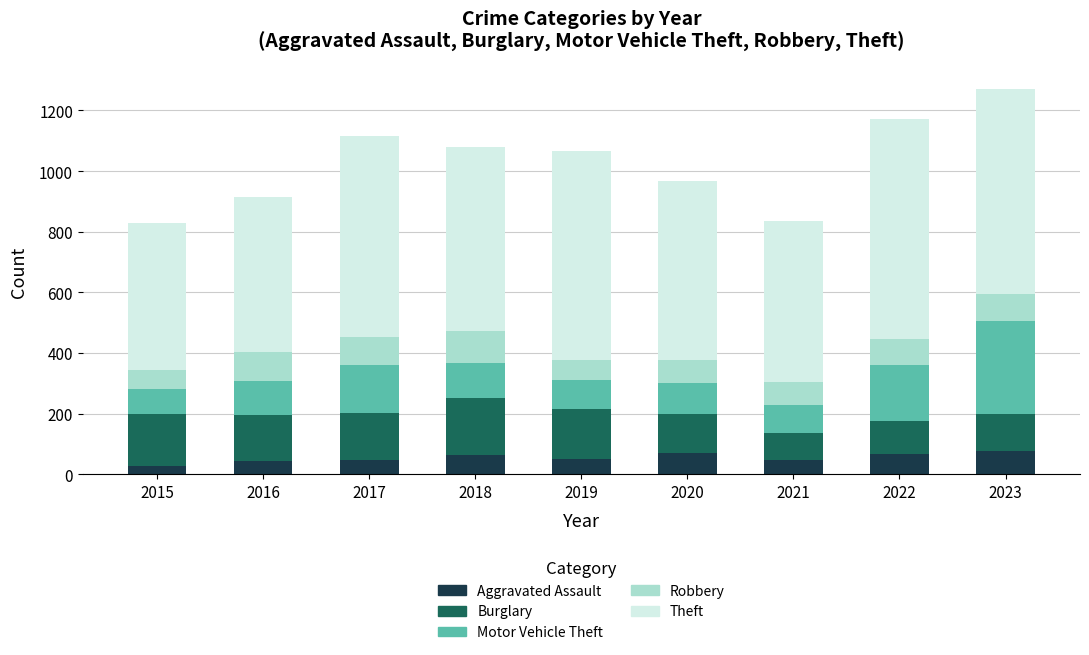

What is the difference between the maximum and minimum values in the Aggravated Assault series?

49